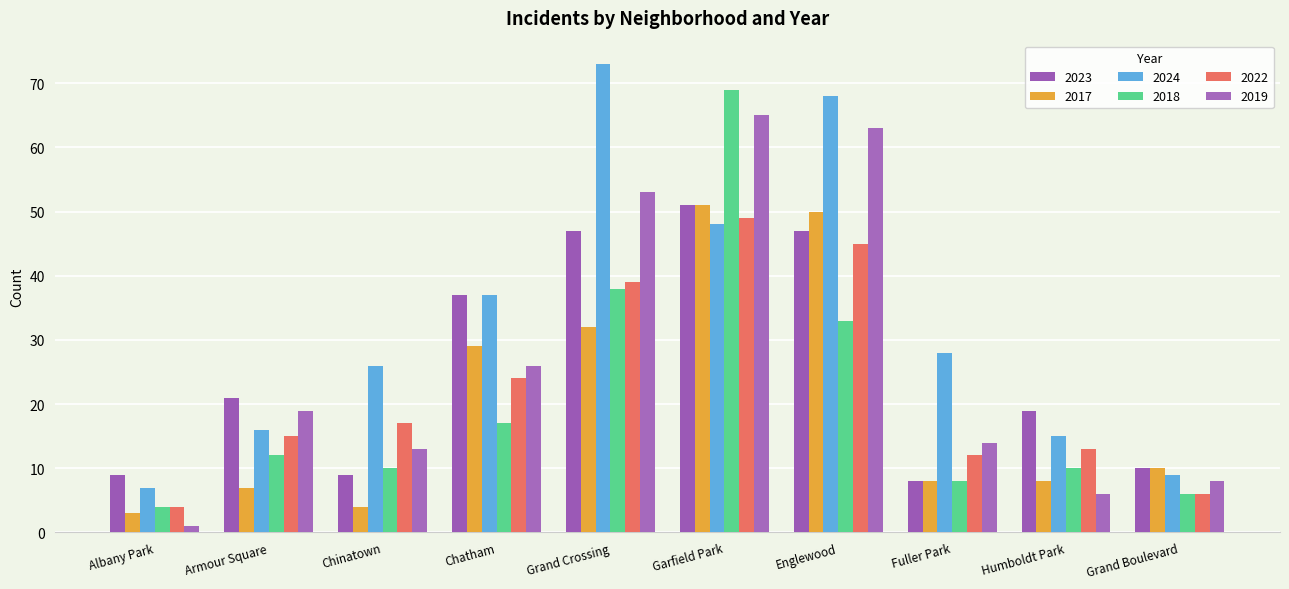

At which category is the sum across all series the highest?

Garfield Park